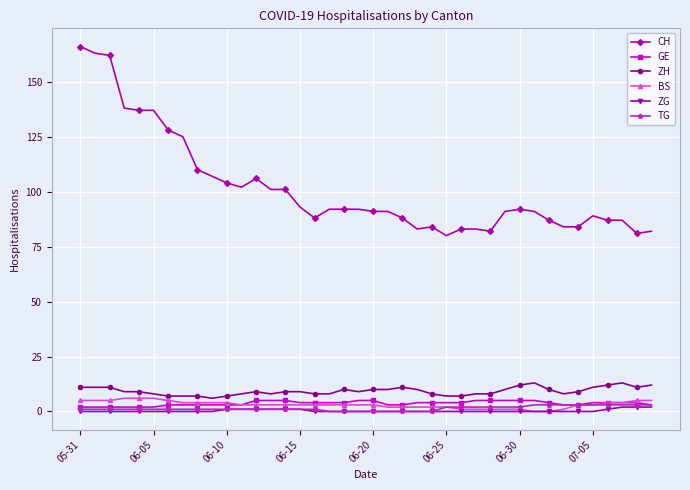

Which series has the largest range (max minus min)?

CH